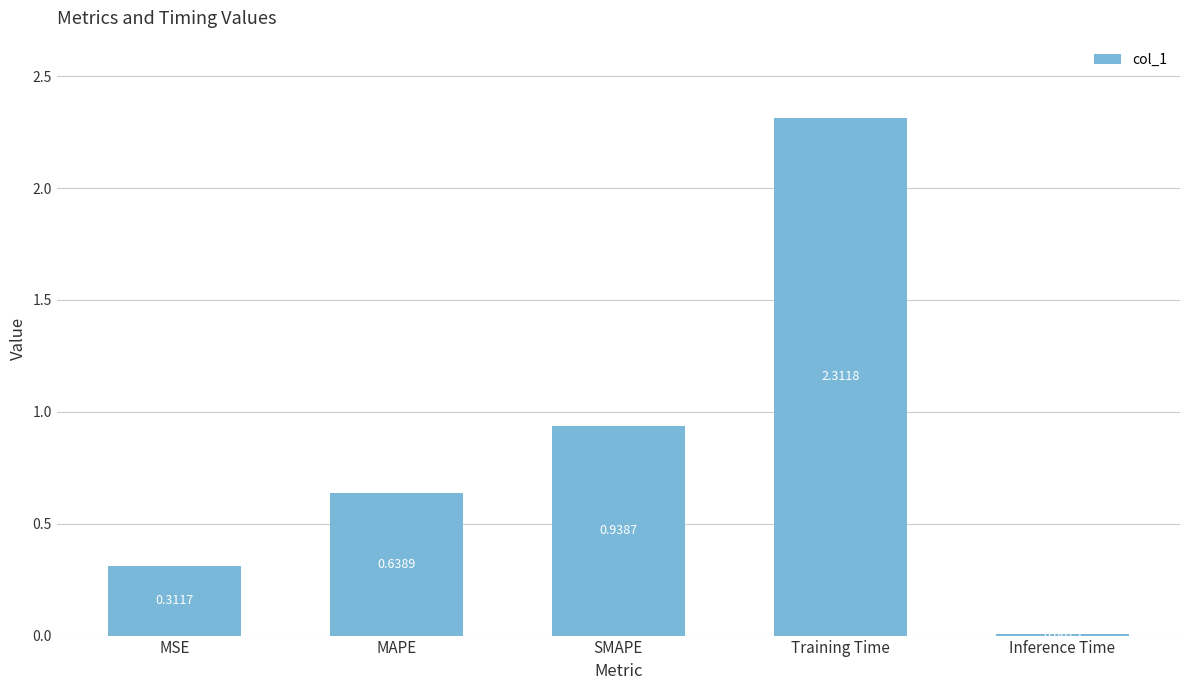

At which label is the value closest to 1?

SMAPE